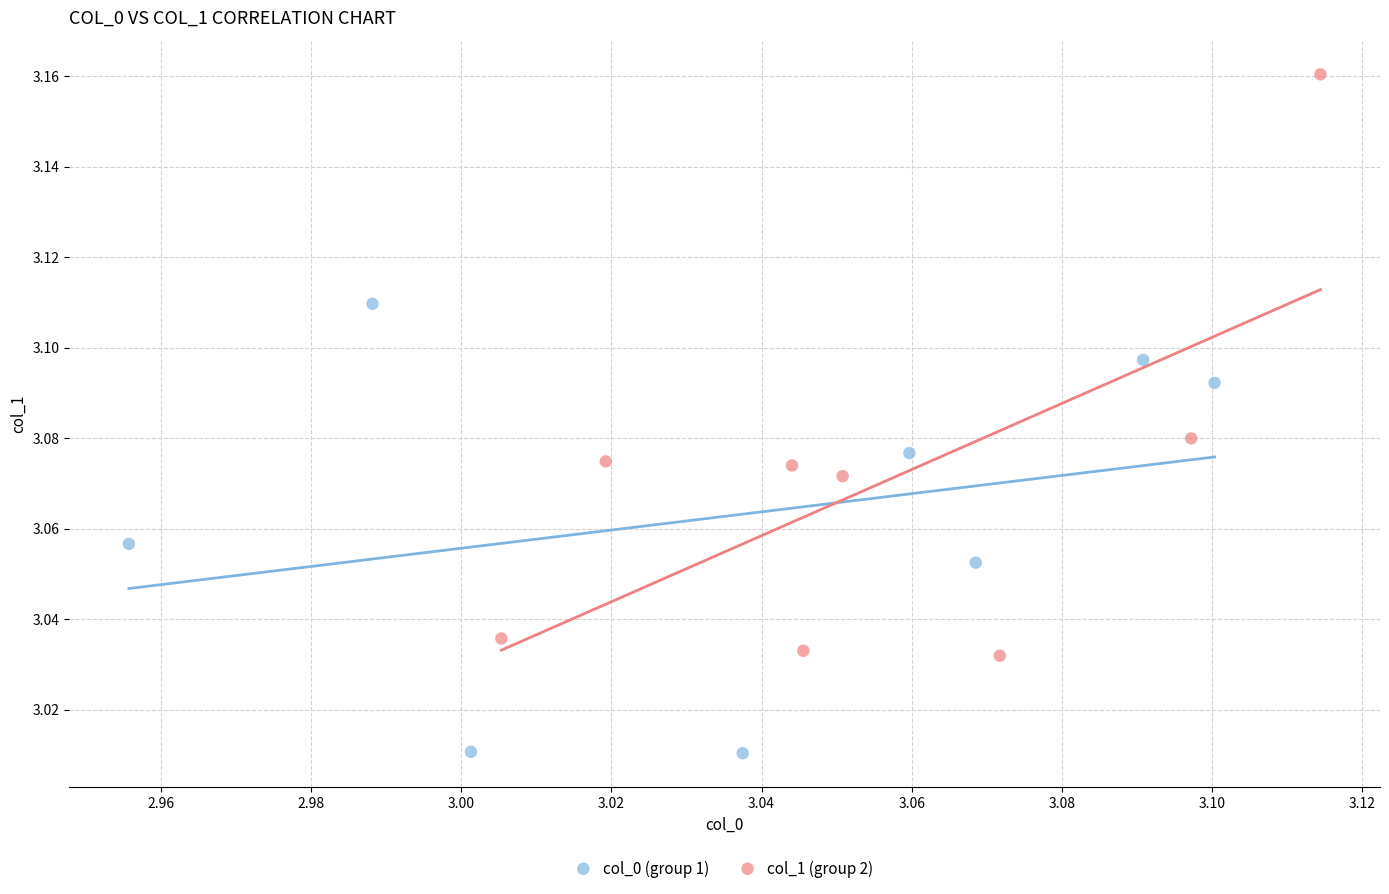

Which series has the largest Y range (max minus min)?

col_1 (group 2)